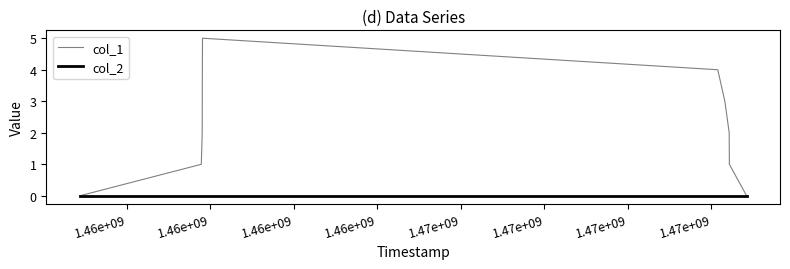

Which series has the widest spread of values?

col_1